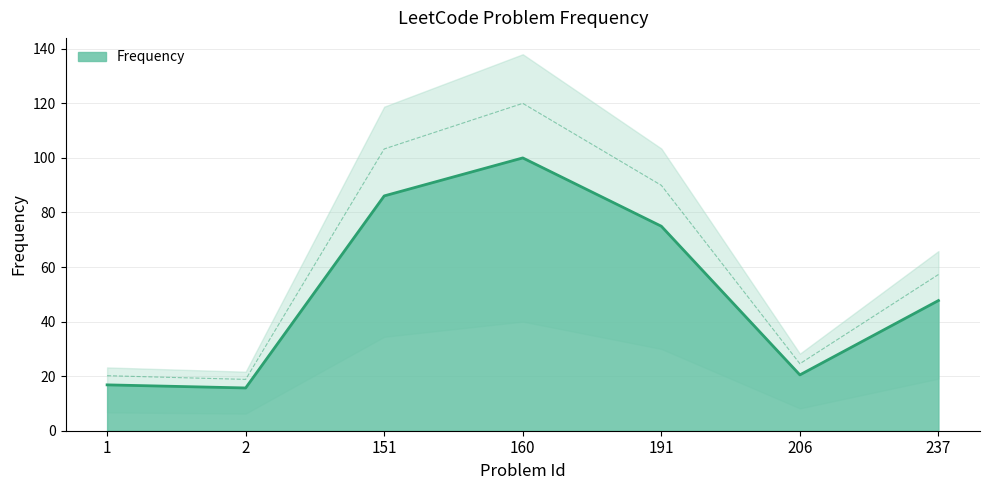

At which label does the data first exceed 47?

151